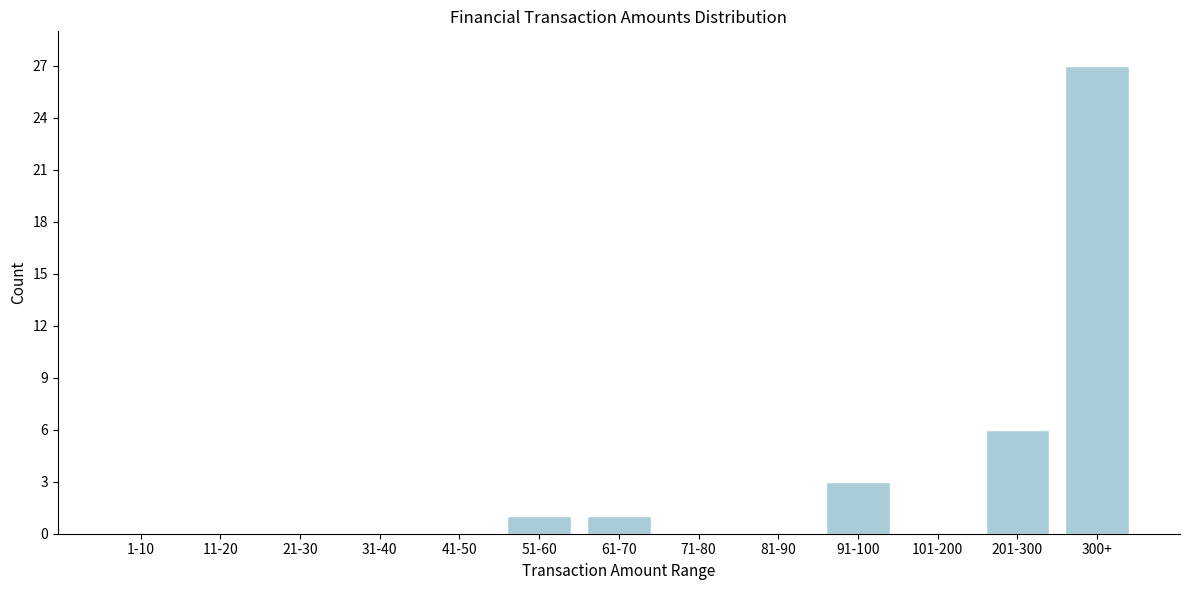

Reading right to left, what are all the values shown in this chart?

300+=27	201-300=6	101-200=0	91-100=3	81-90=0	71-80=0	61-70=1	51-60=1	41-50=0	31-40=0	21-30=0	11-20=0	1-10=0